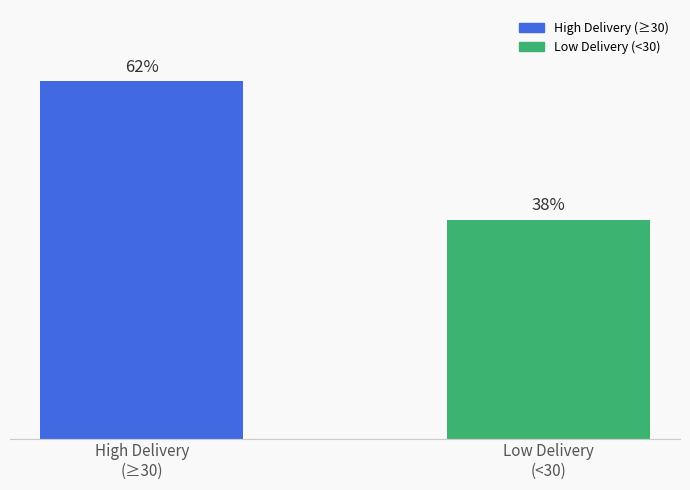

Are the bars horizontal?

No